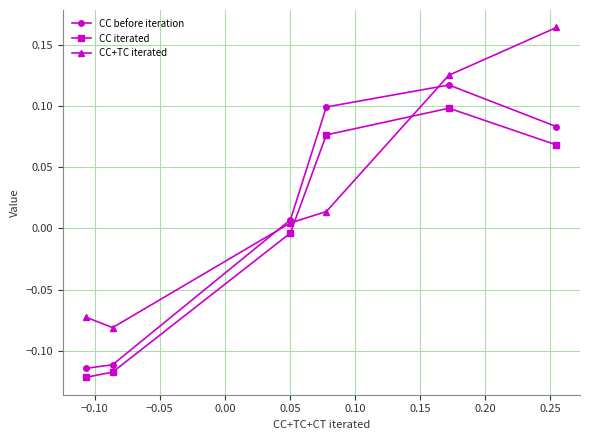

Which series has the largest range (max minus min)?

CC+TC iterated